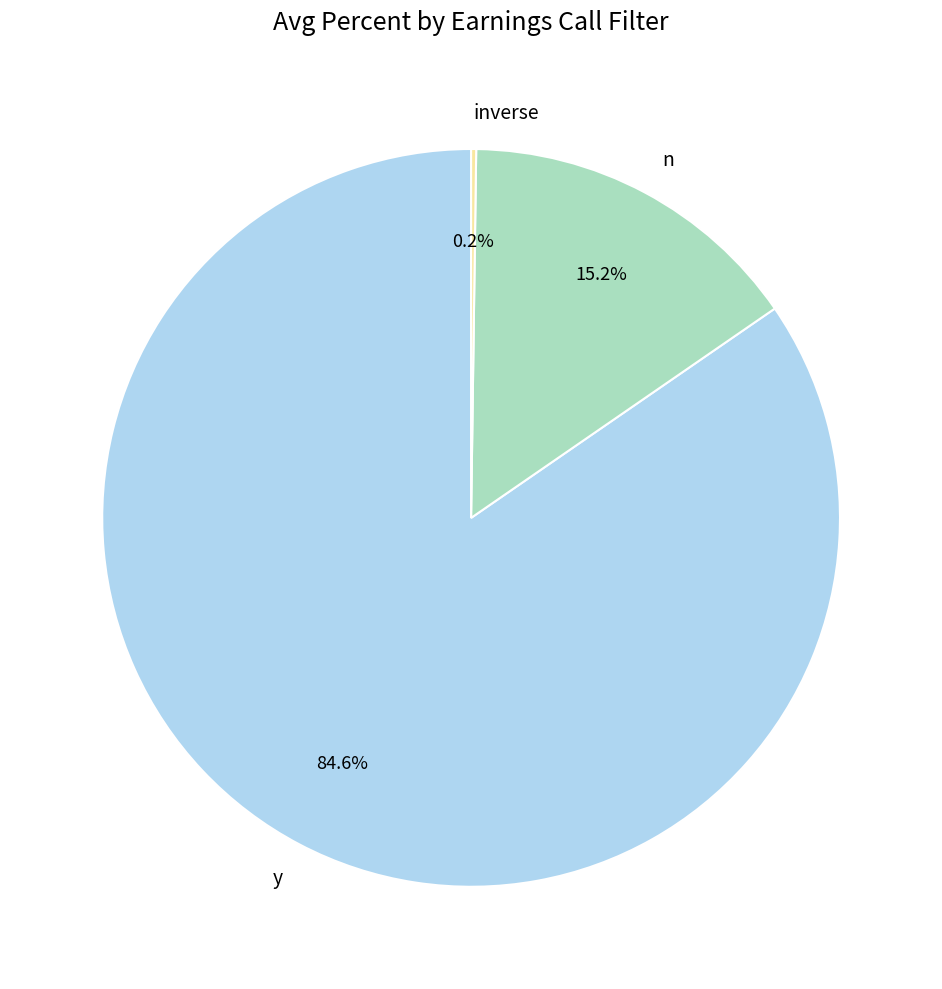

Which slice is the largest?

y